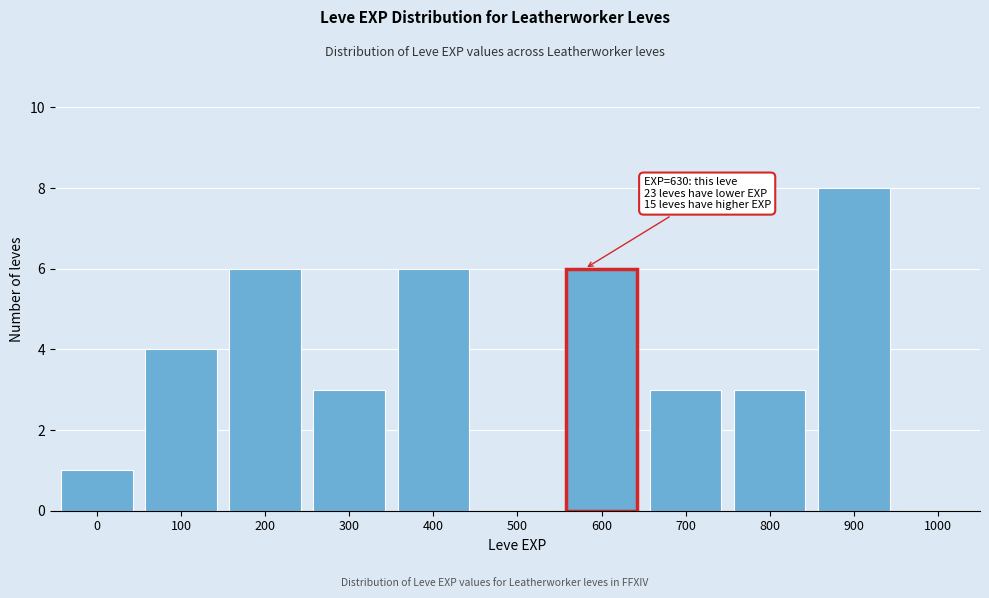

Reading left to right, what are all the values shown in this chart?

0=1	100=4	200=6	300=3	400=6	500=0	600=6	700=3	800=3	900=8	1000=0